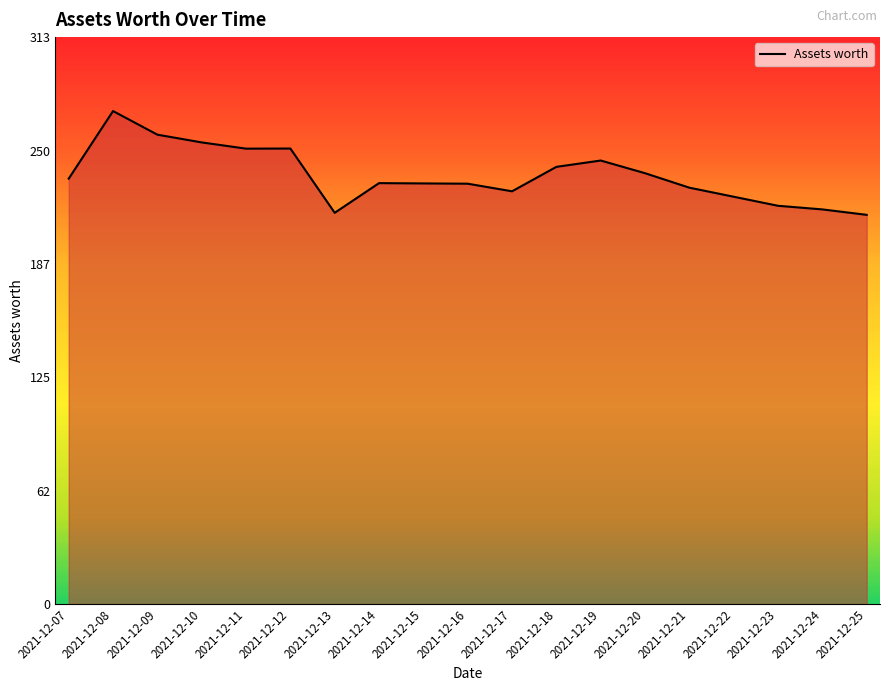

Which has a higher value, 2021-12-07 or 2021-12-19?

2021-12-19